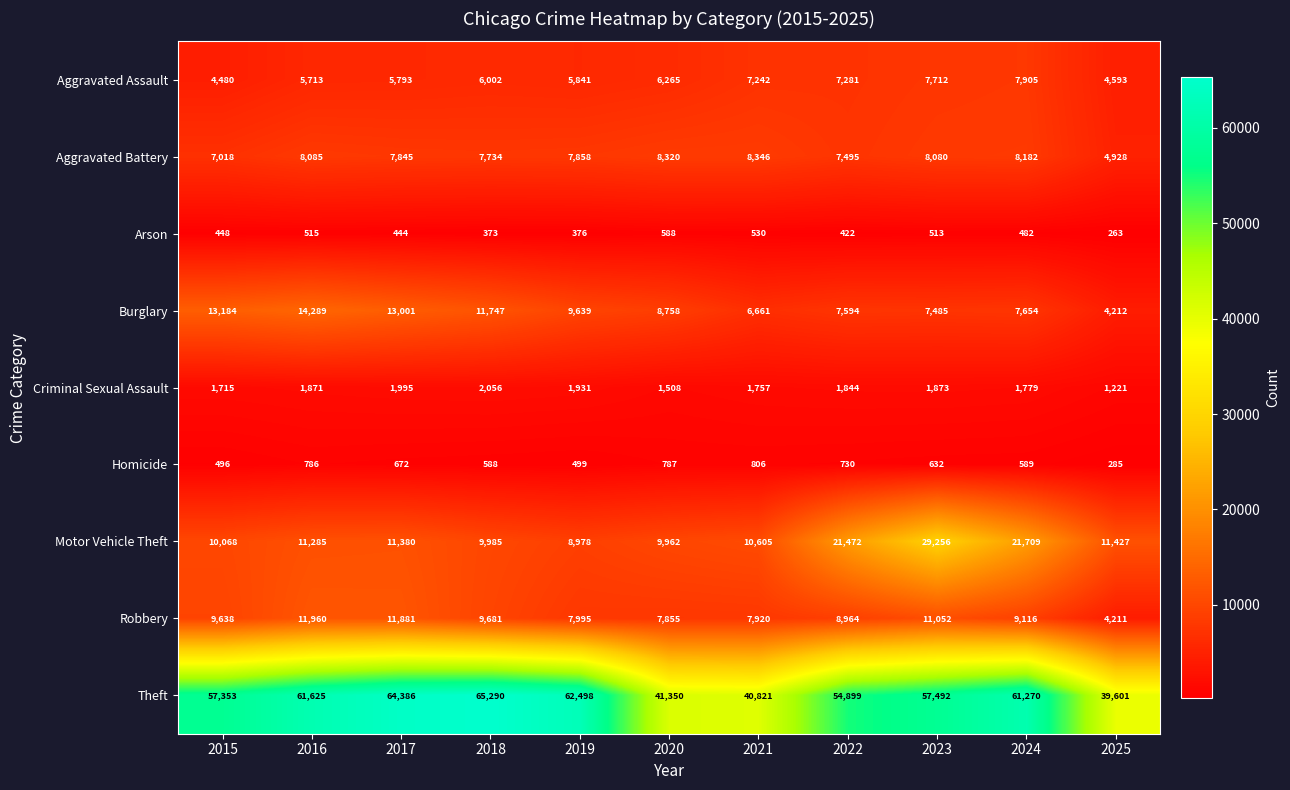

What is the minimum value shown in the chart?

263